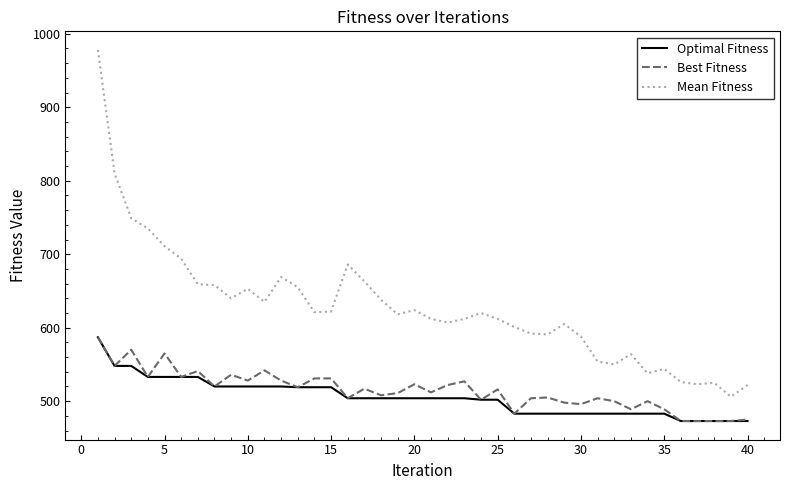

What is the sum of all Optimal Fitness values?

20203